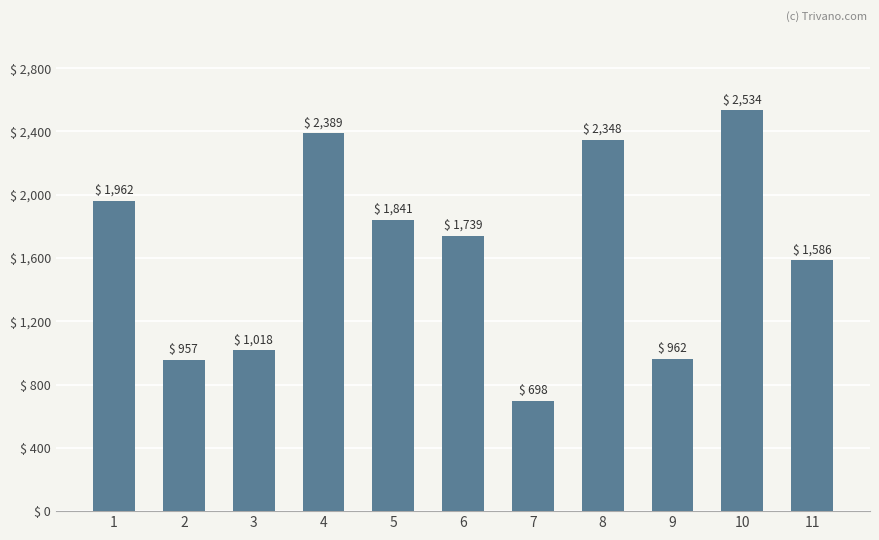

Which category has the lowest value across all series?

7